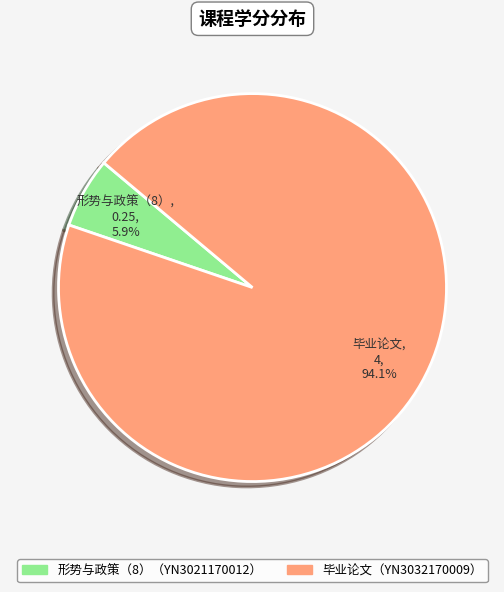

Which category accounts for the majority?

毕业论文